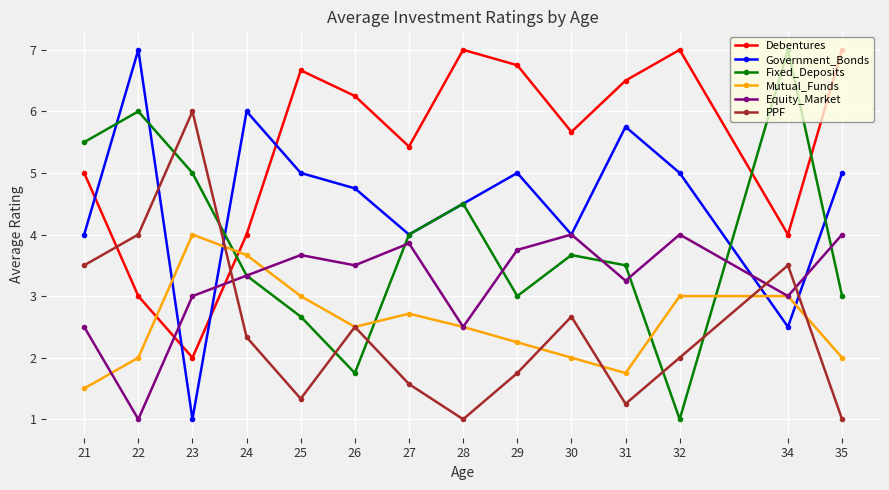

Which series has the largest total across all categories?

Debentures